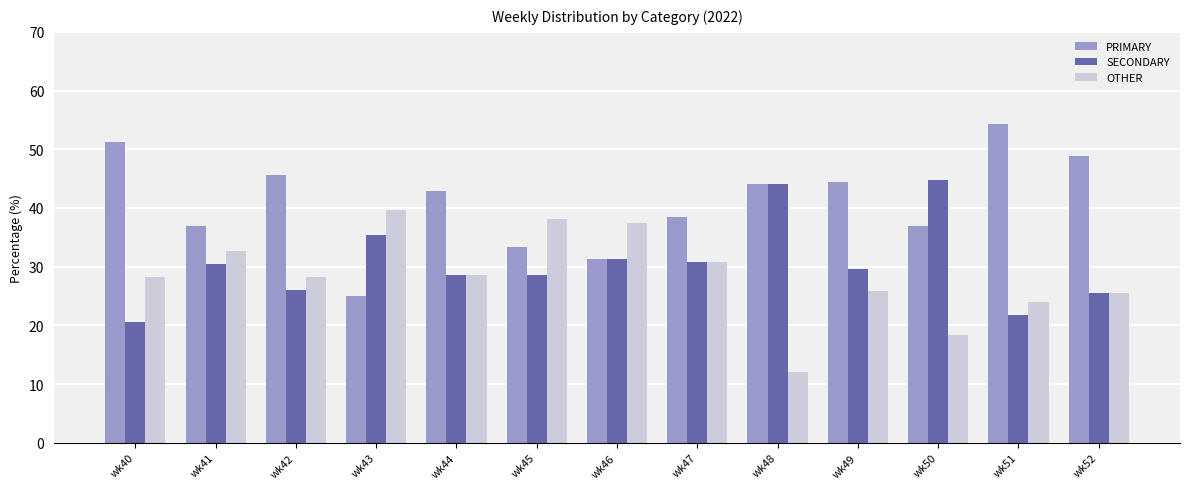

At wk50, list the series in order from smallest to largest.

OTHER, PRIMARY, SECONDARY